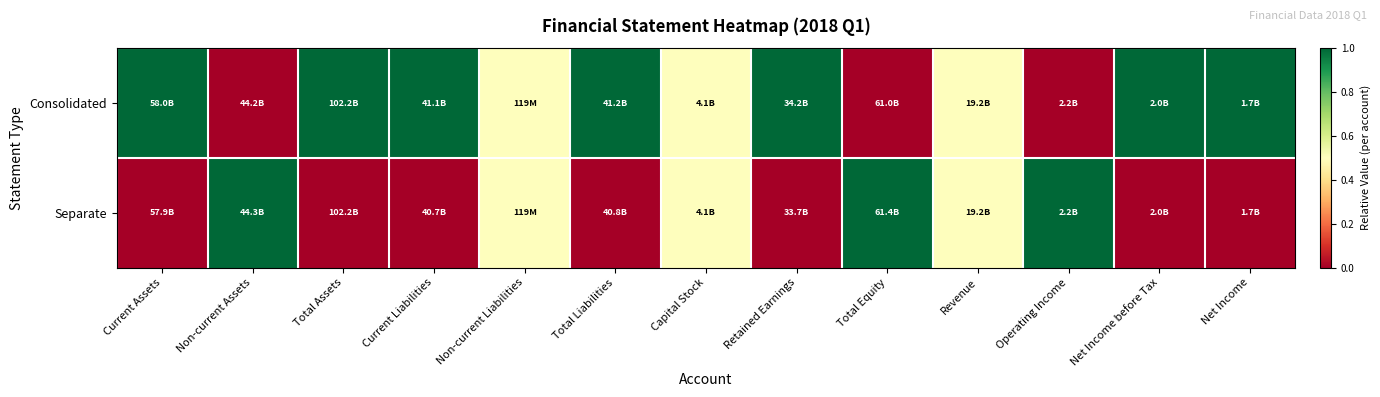

At which category is the sum across all series the highest?

Current Assets